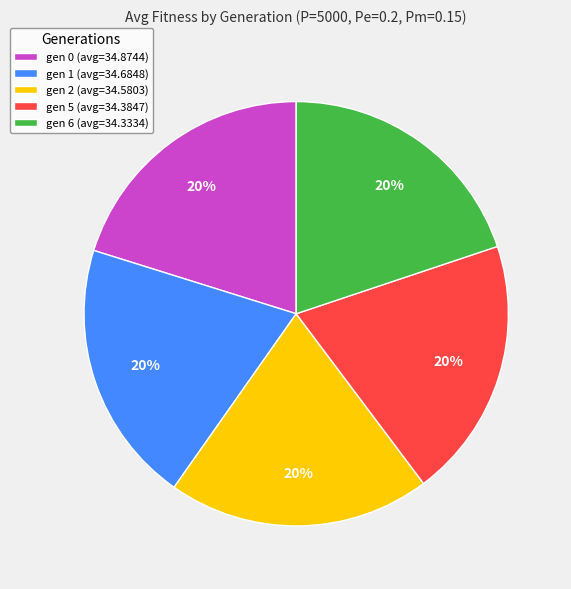

What percentage is the gen 1 slice, to the nearest percent?

20%